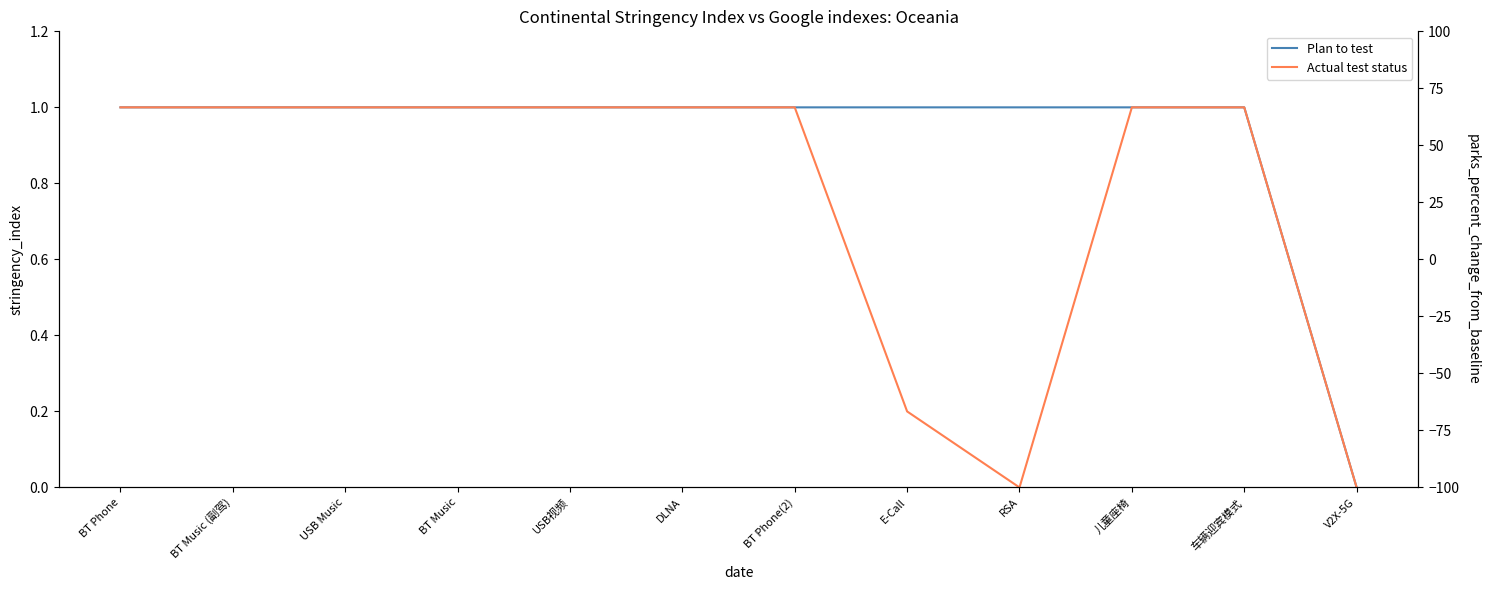

Does the chart display data point markers on the line(s)?

No